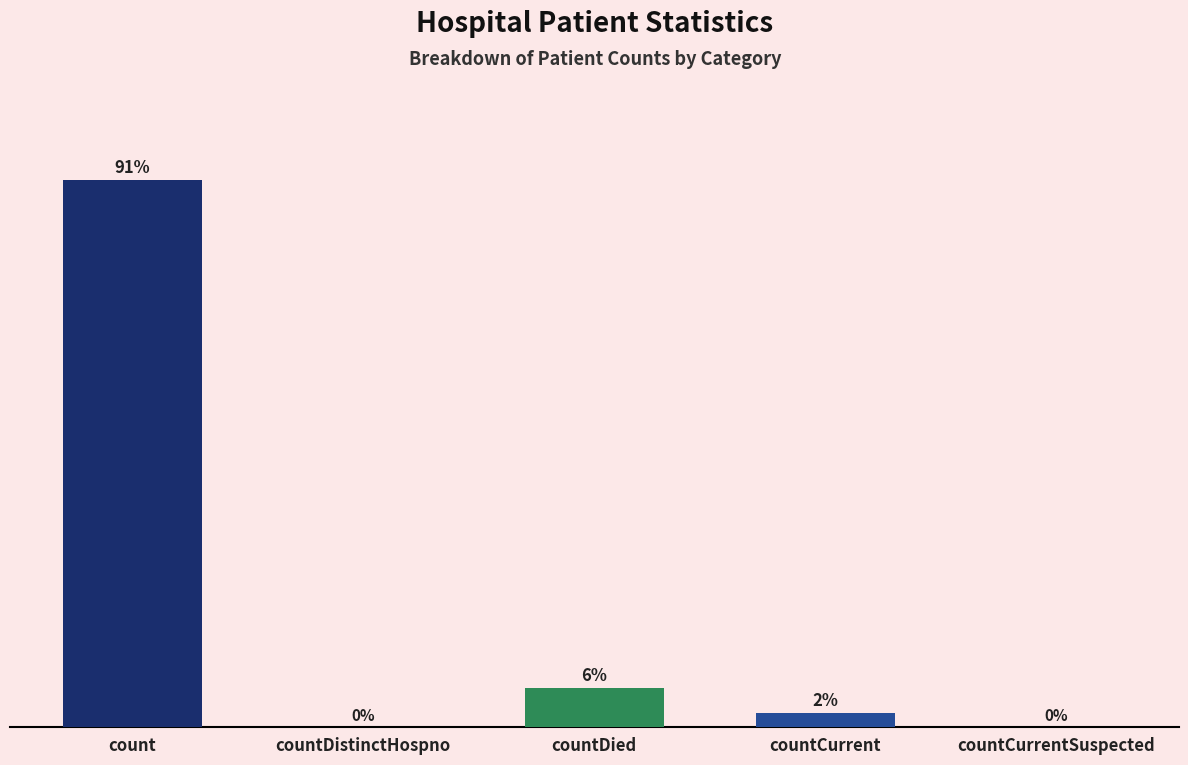

Are the bars horizontal?

No